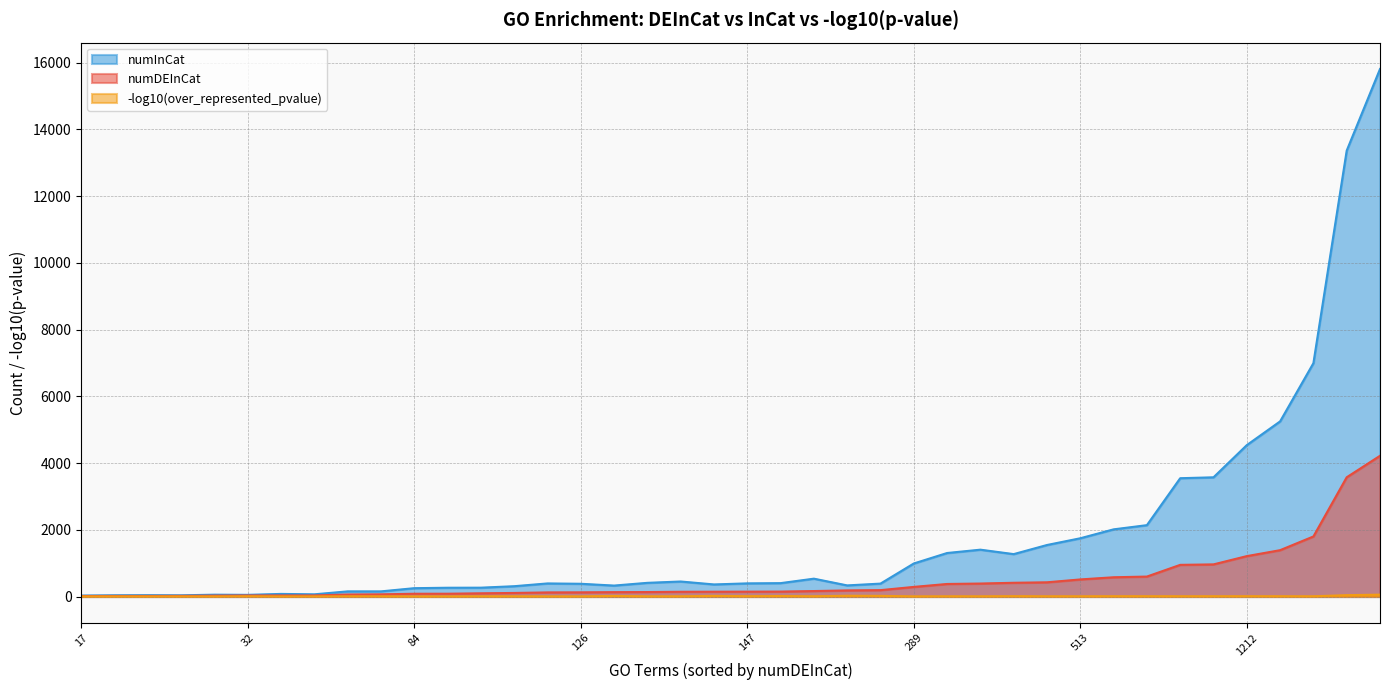

What is the difference between the maximum and minimum values in the numInCat series?

15782.0